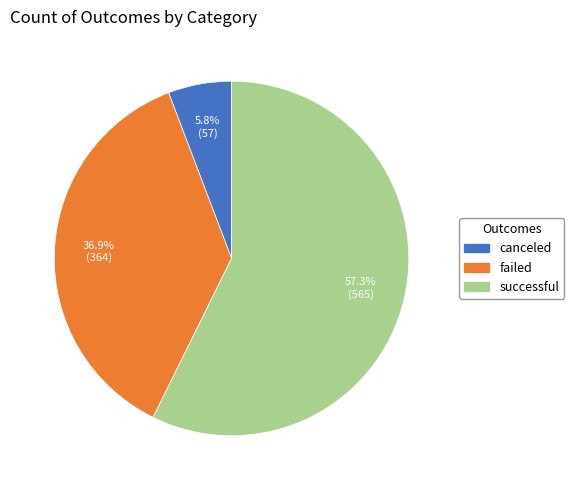

Which slice is the smallest?

canceled